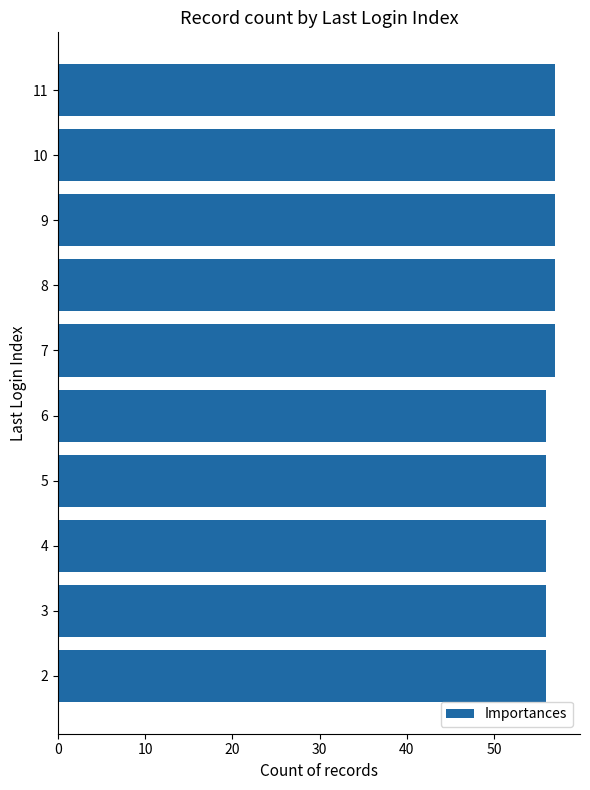

Count the number of categories in the chart.

10